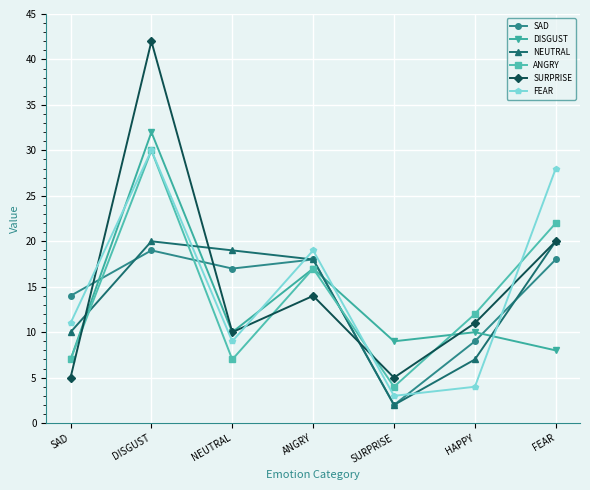

At which category does the chart reach its peak across all series?

DISGUST